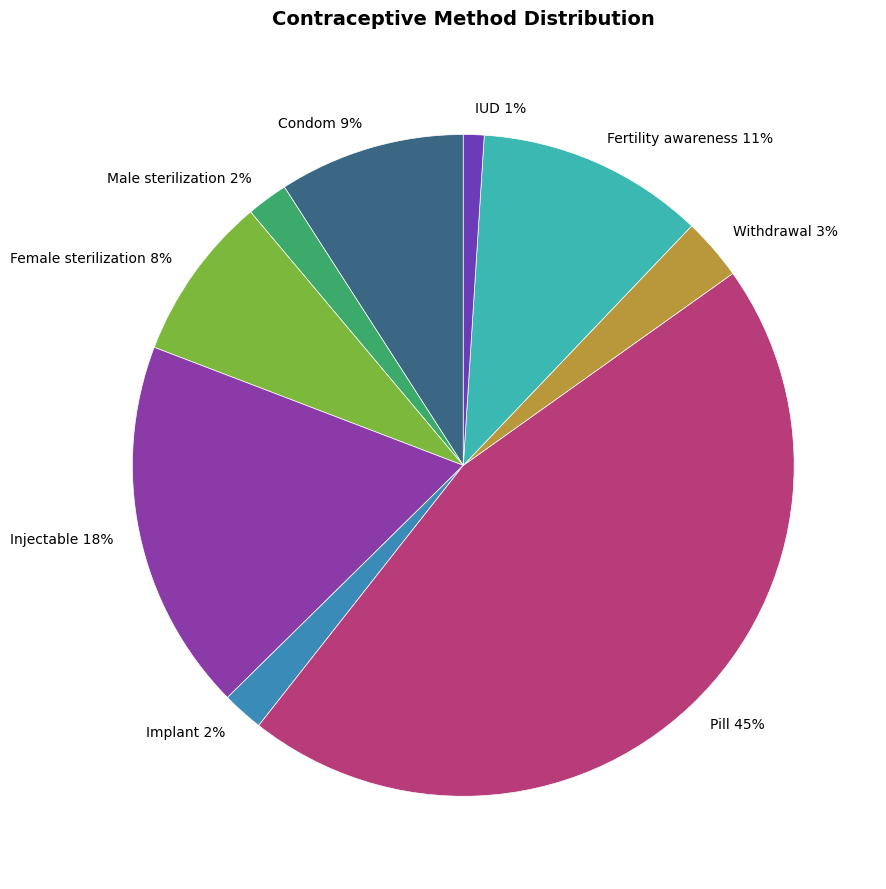

How many slices are in this pie chart?

9